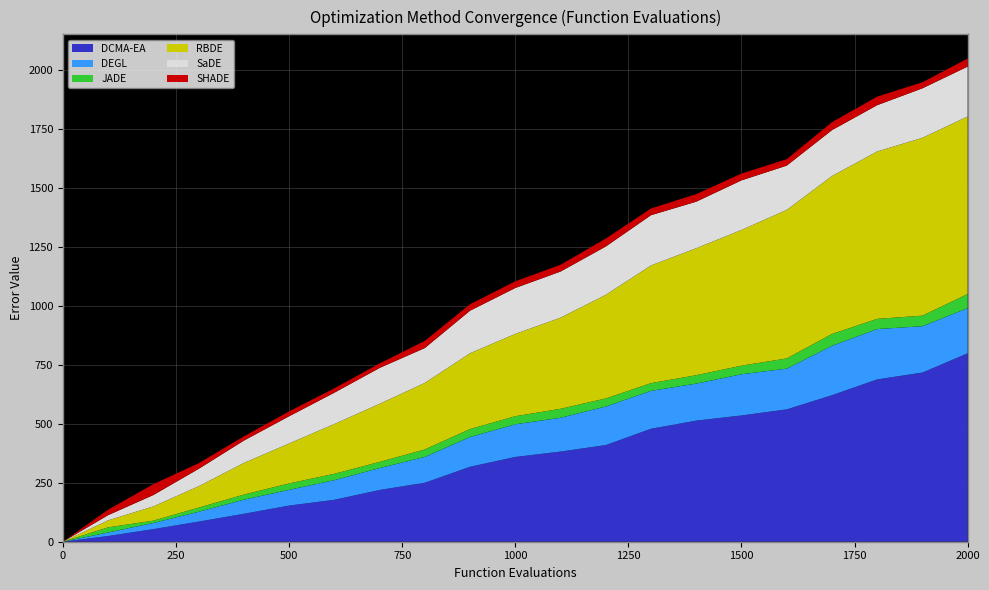

Reading left to right, transcribe all the data shown in this chart.

DCMA-EA: 0=0.0	100=24.2	200=53.3	300=85.2	400=118.3	500=153.1	600=177.6	700=219.1	800=249.8	900=317.4	1000=359.1	1100=381.8	1200=409.3	1300=478.5	1400=512.9	1500=534.8	1600=560.5	1700=620.6	1800=687.5	1900=716.5	2000=798.0
DEGL: 0=0.0	100=14.9	200=26.1	300=41.6	400=59.8	500=66.8	600=83.2	700=92.8	800=109.4	900=126.2	1000=138.3	1100=143.3	1200=163.3	1300=160.5	1400=156.9	1500=174.5	1600=172.7	1700=209.3	1800=213.2	1900=196.2	2000=191.4
JADE: 0=0.0	100=21.7	200=9.8	300=17.6	400=21.5	500=27.1	600=26.9	700=26.0	800=31.6	900=33.5	1000=34.3	1100=37.9	1200=34.2	1300=32.6	1400=35.6	1500=36.4	1600=43.1	1700=50.0	1800=43.2	1900=44.7	2000=59.7
RBDE: 0=0.0	100=29.7	200=60.3	300=90.6	400=134.1	500=169.1	600=210.9	700=246.1	800=281.8	900=321.2	1000=348.7	1100=385.9	1200=438.8	1300=498.6	1400=537.7	1500=574.9	1600=629.1	1700=668.9	1800=709.0	1900=753.4	2000=752.0
SaDE: 0=0.0	100=22.1	200=48.3	300=73.6	400=94.8	500=115.3	600=132.7	700=152.1	800=147.8	900=180.2	1000=194.5	1100=195.5	1200=204.8	1300=212.8	1400=197.2	1500=210.1	1600=187.7	1700=194.5	1800=196.1	1900=209.7	2000=211.4
SHADE: 0=0.0	100=23.3	200=45.9	300=24.0	400=17.7	500=20.9	600=18.6	700=19.0	800=30.4	900=27.4	1000=28.3	1100=28.7	1200=33.5	1300=28.5	1400=31.8	1500=28.8	1600=27.2	1700=33.7	1800=36.2	1900=25.6	2000=34.3